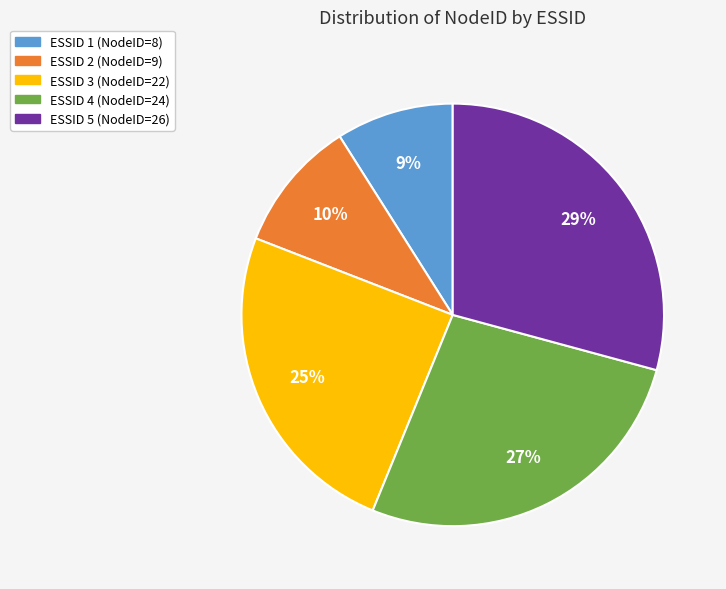

Is there any slice that represents more than half of the pie?

No